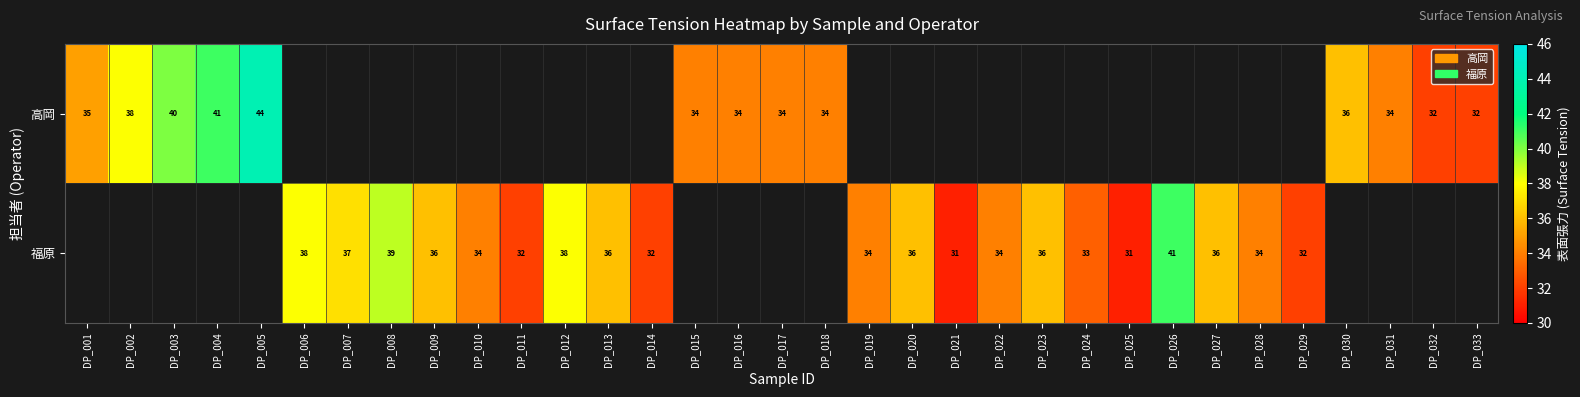

True or false: 高岡 has a value of 11 at DP_017.

False